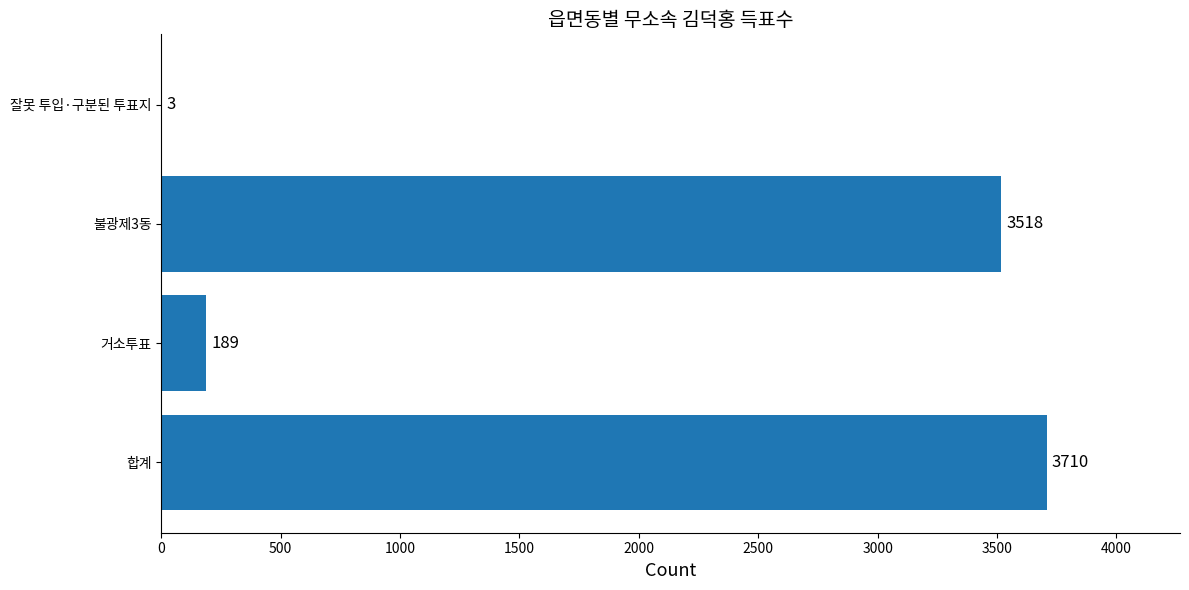

How many series are shown in this chart?

1